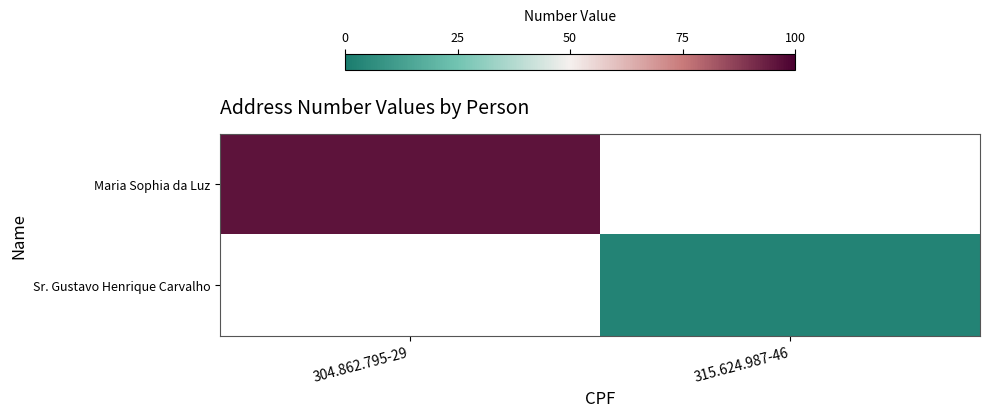

Rank the series at 315.624.987-46 from highest to lowest value.

Maria Sophia da Luz, Sr. Gustavo Henrique Carvalho